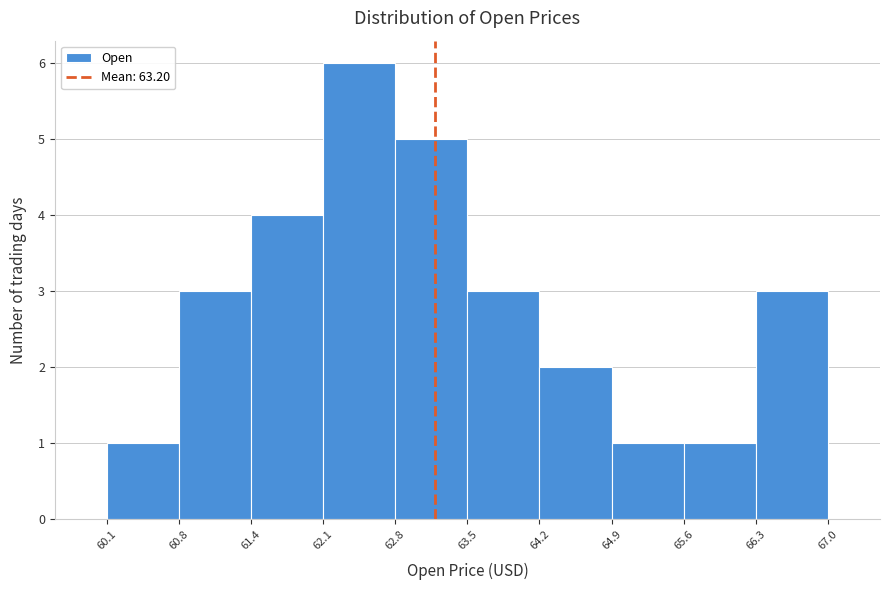

Reading left to right, list every bar in this chart as the range it spans on the x-axis followed by its height. The values are not printed on the chart, so give them approximately, as read against the axis.

60.1 to 60.8: 1
60.8 to 61.4: 3
61.4 to 62.1: 4
62.1 to 62.8: 6
62.8 to 63.5: 5
63.5 to 64.2: 3
64.2 to 64.9: 2
64.9 to 65.6: 1
65.6 to 66.3: 1
66.3 to 67.0: 3